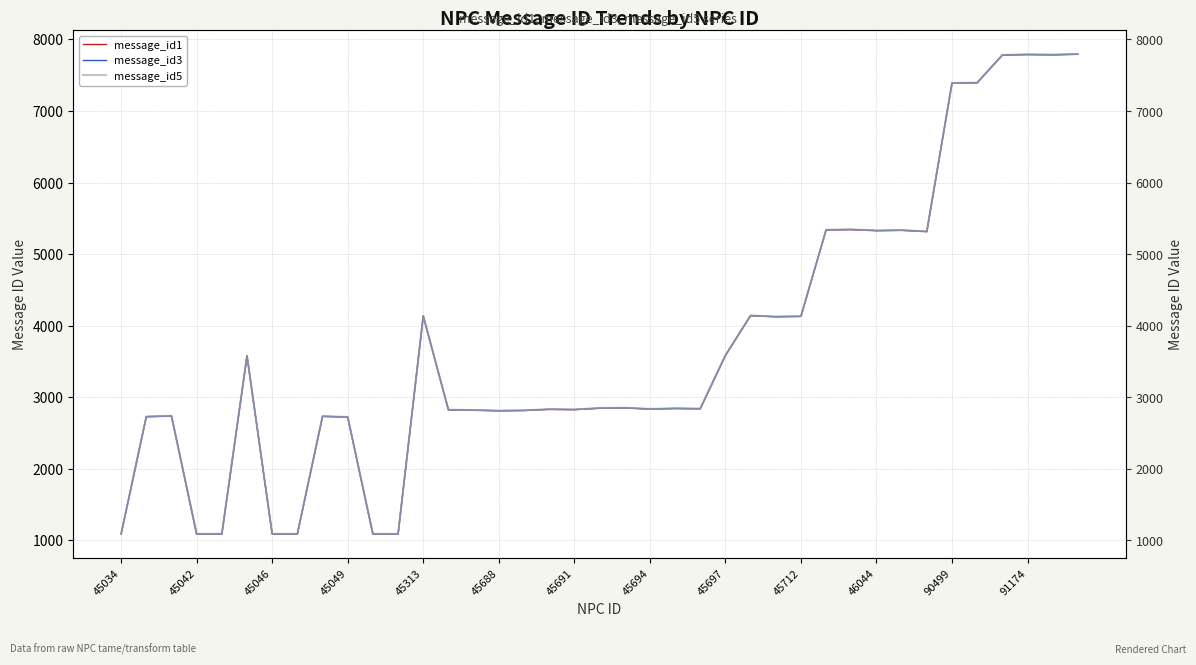

Between 20 and 35, which is larger?

35